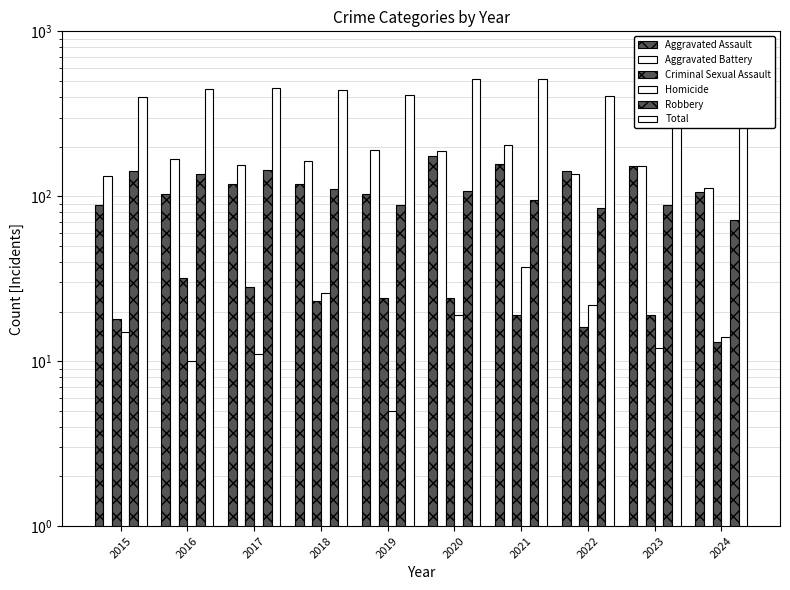

What is the maximum value for Homicide?

37